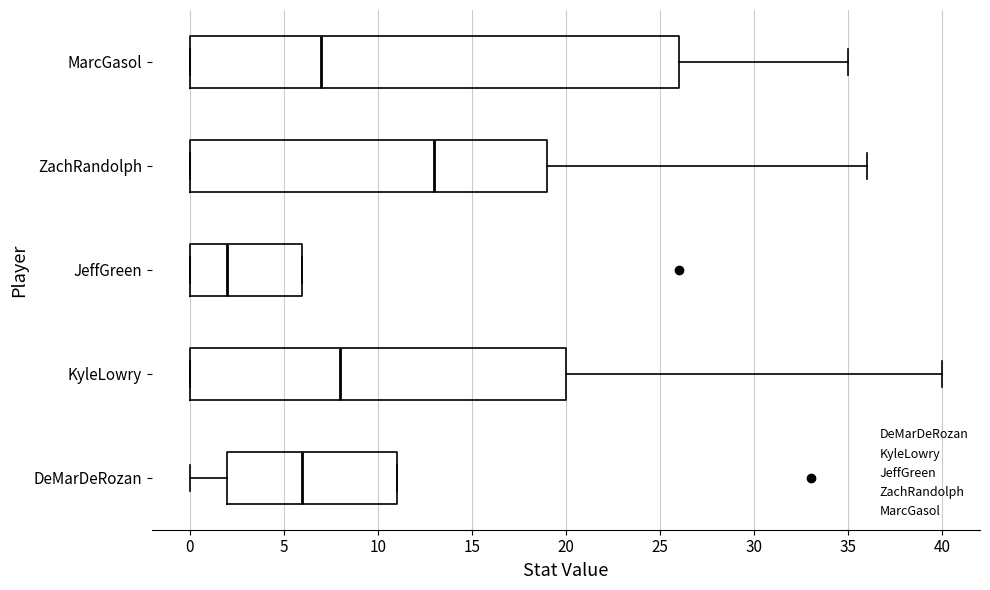

Reading bottom to top, transcribe this box plot: for each box, give where its median line is, the range the box spans, and where its two whiskers end, as read against the x-axis. The values are not printed on the chart, so give them approximately, as read against the axis.

DeMarDeRozan: median 6, box 2 to 11, whiskers 0 to 11
KyleLowry: median 8, box 0 to 20, whiskers 0 to 40
JeffGreen: median 2, box 0 to 6, whiskers 0 to 6
ZachRandolph: median 13, box 0 to 19, whiskers 0 to 36
MarcGasol: median 7, box 0 to 26, whiskers 0 to 35